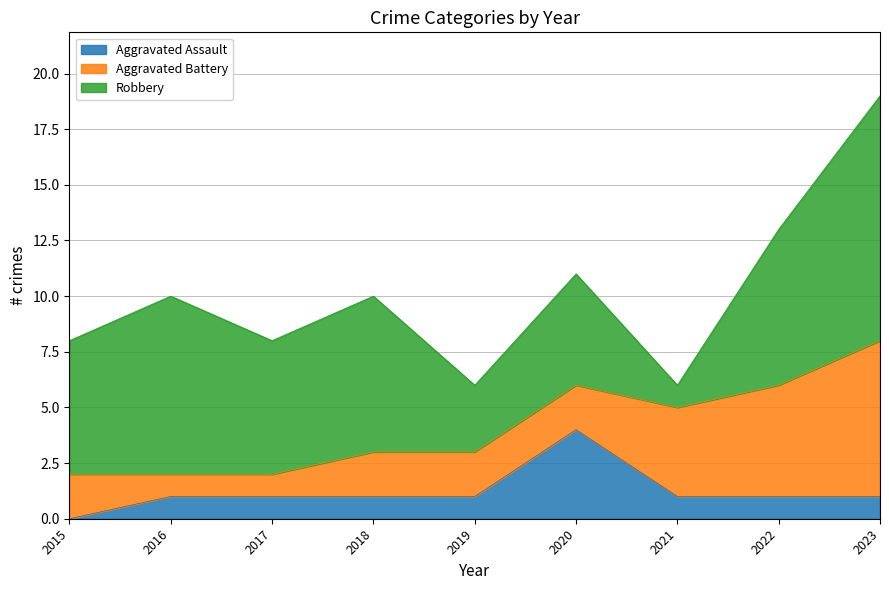

At 2016, list the series in order from smallest to largest.

Aggravated Assault, Aggravated Battery, Robbery